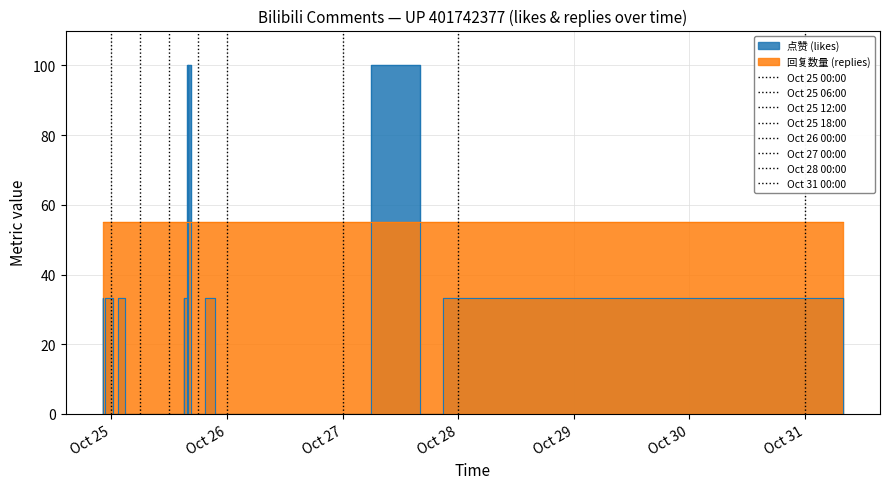

What is the sum of all values?

566.7